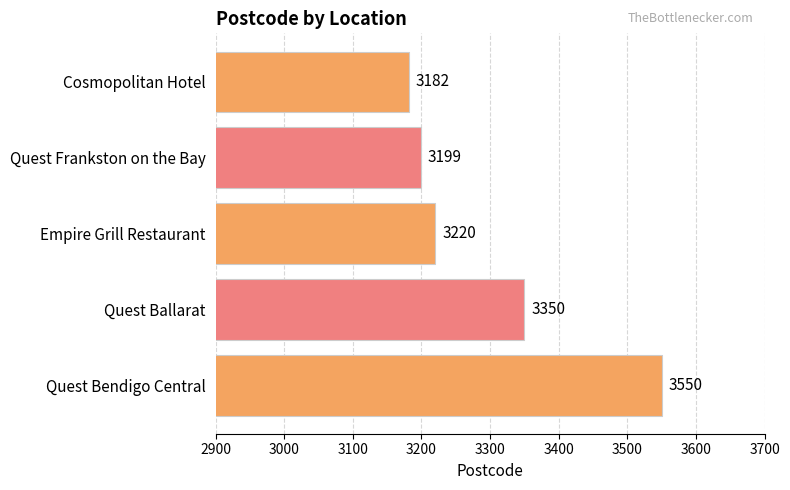

How many values are below 3220?

2